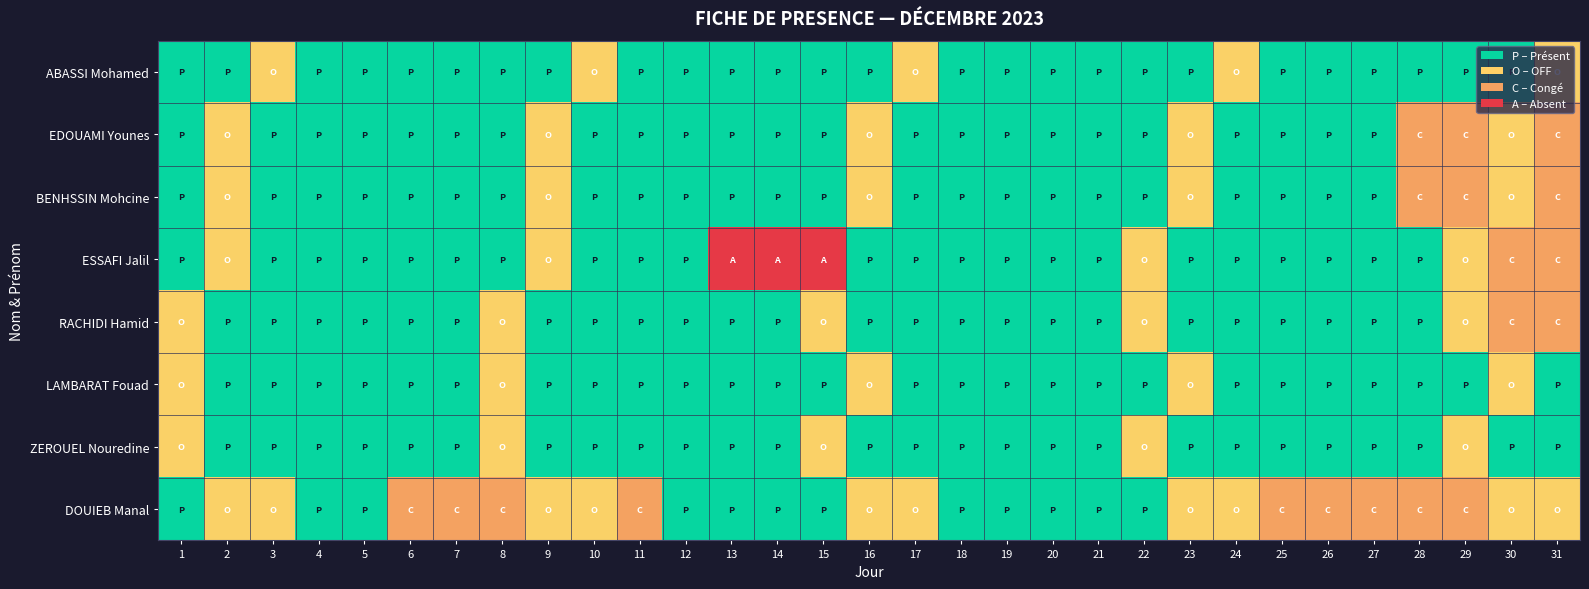

Which series has the widest spread of values?

ESSAFI Jalil